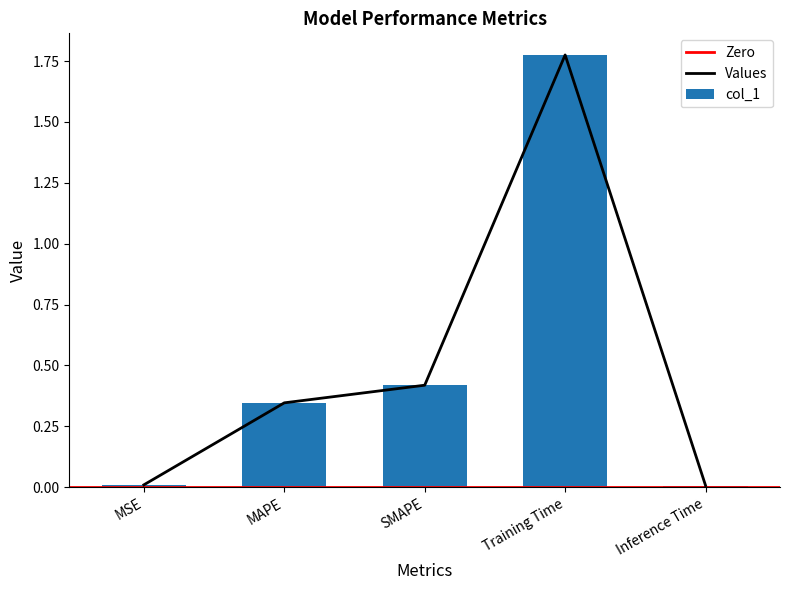

What is the difference between the second highest and minimum values?

0.4